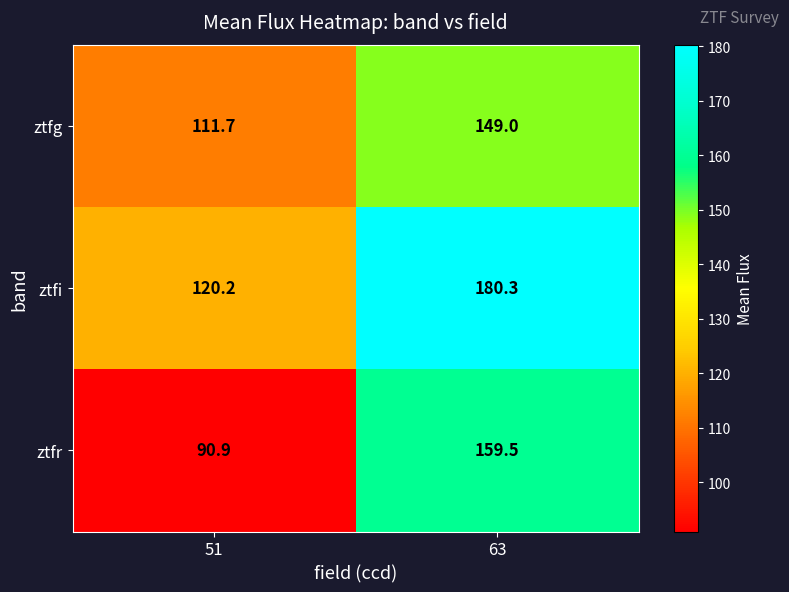

What is the smallest value displayed?

90.9